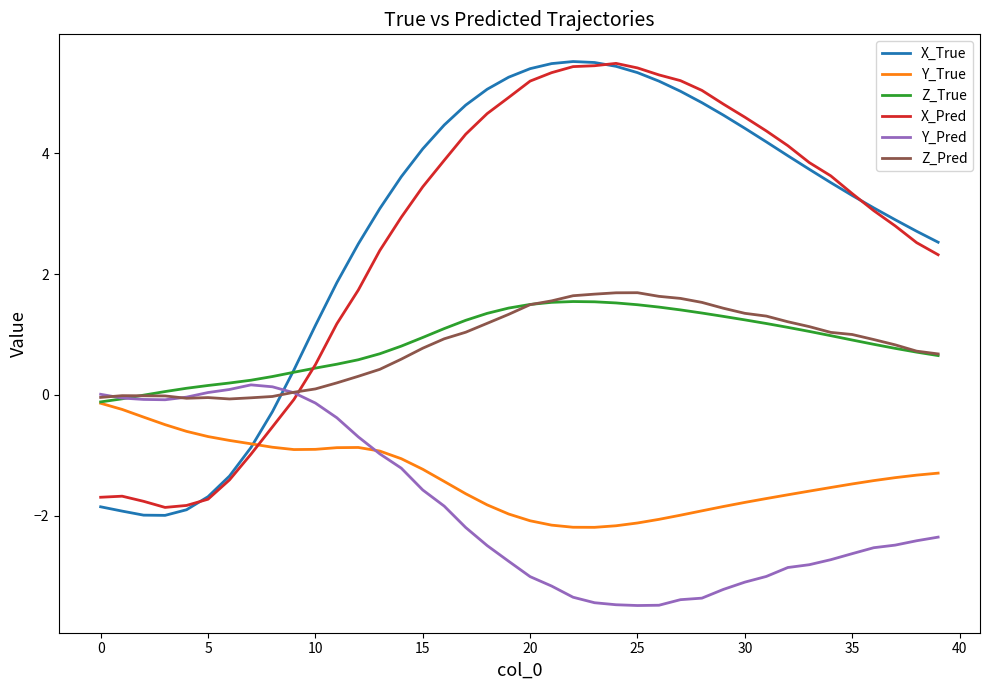

Which series has the widest spread of values?

X_True